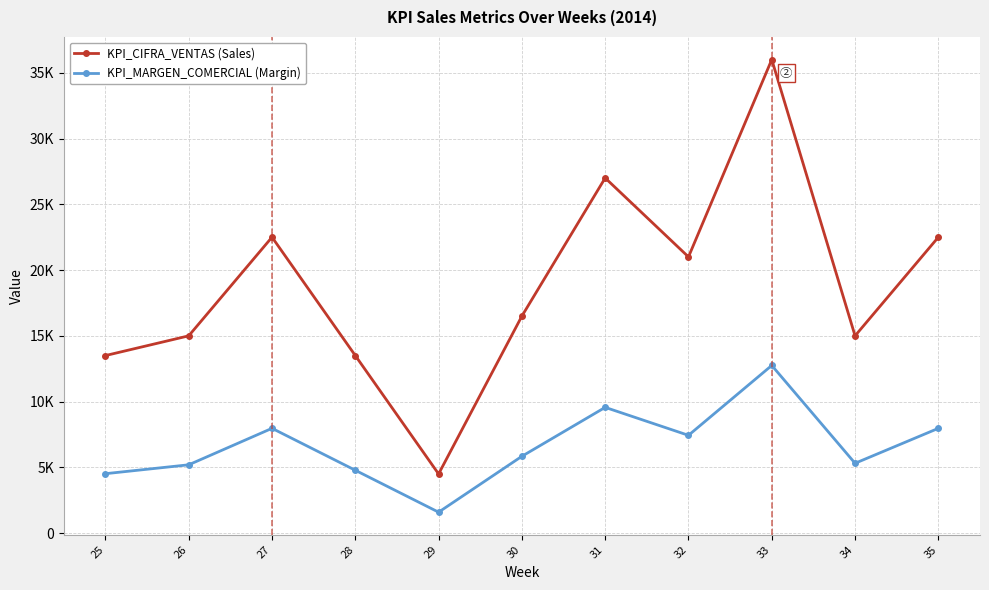

True or false: KPI_CIFRA_VENTAS (Sales) has a value of 15000 at 34.

True